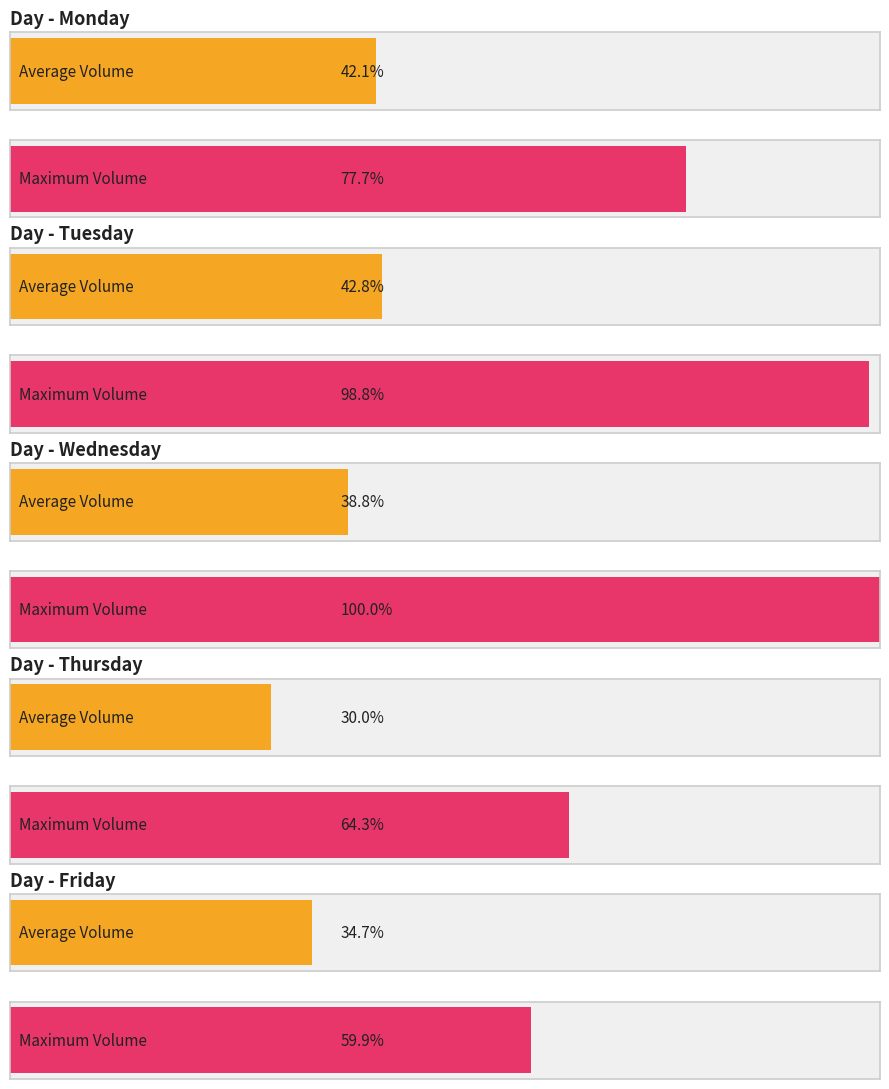

What is the label of the 4th bar from the right?

Monday